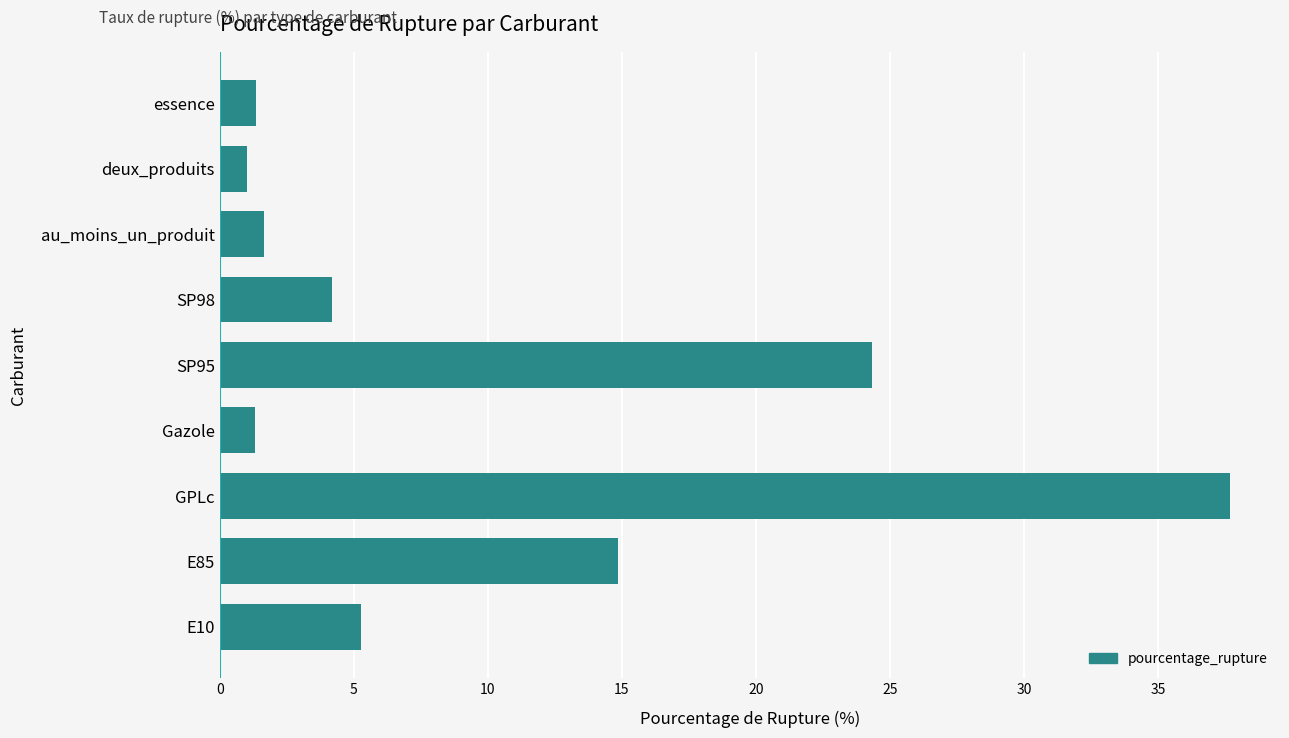

What is the difference between the maximum and minimum values?

36.7